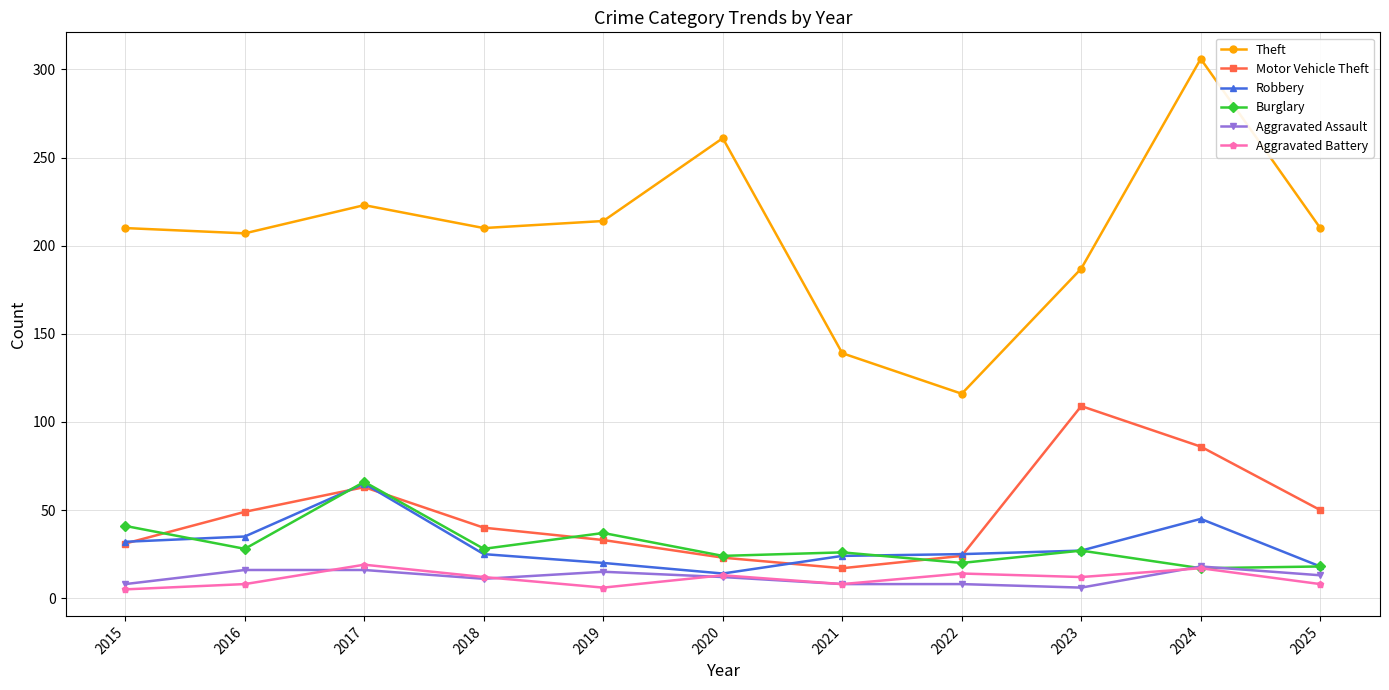

What is the maximum value shown in the chart?

306